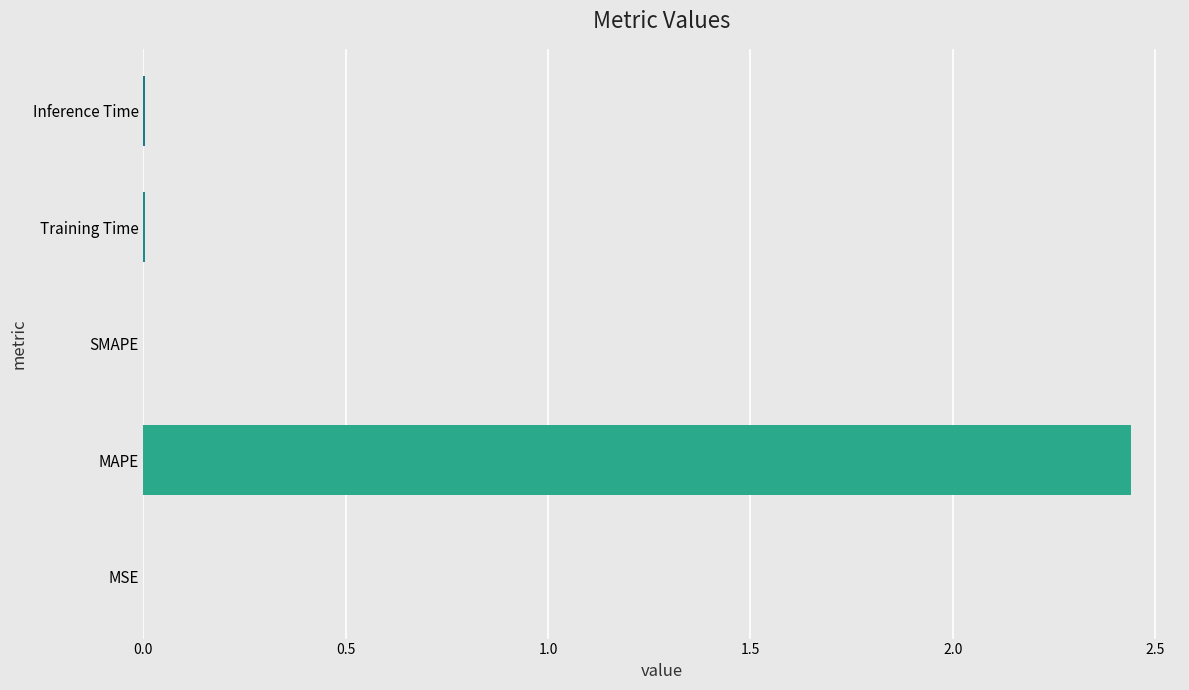

Which label corresponds to the largest value in the chart?

MAPE